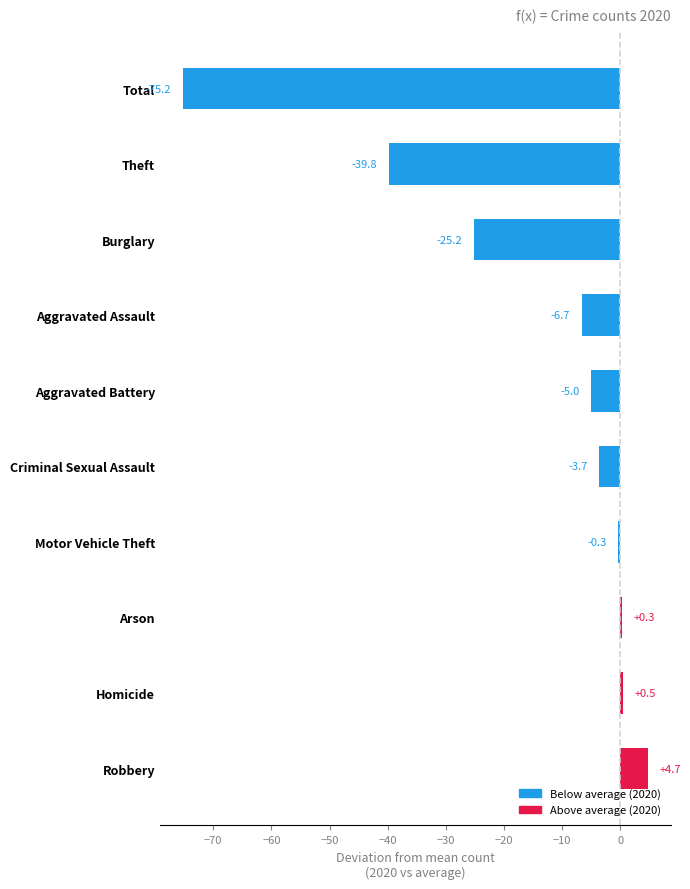

Rank the categories by value from lowest to highest.

Total, Theft, Burglary, Aggravated Assault, Aggravated Battery, Criminal Sexual Assault, Motor Vehicle Theft, Arson, Homicide, Robbery